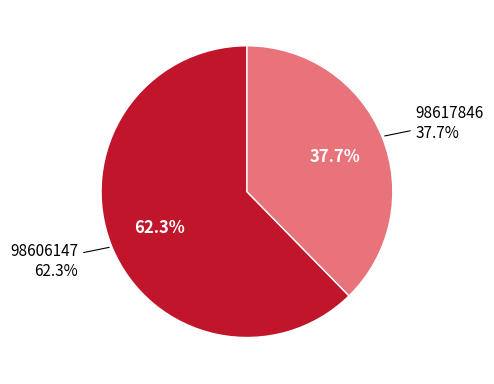

How many slices are in this pie chart?

2